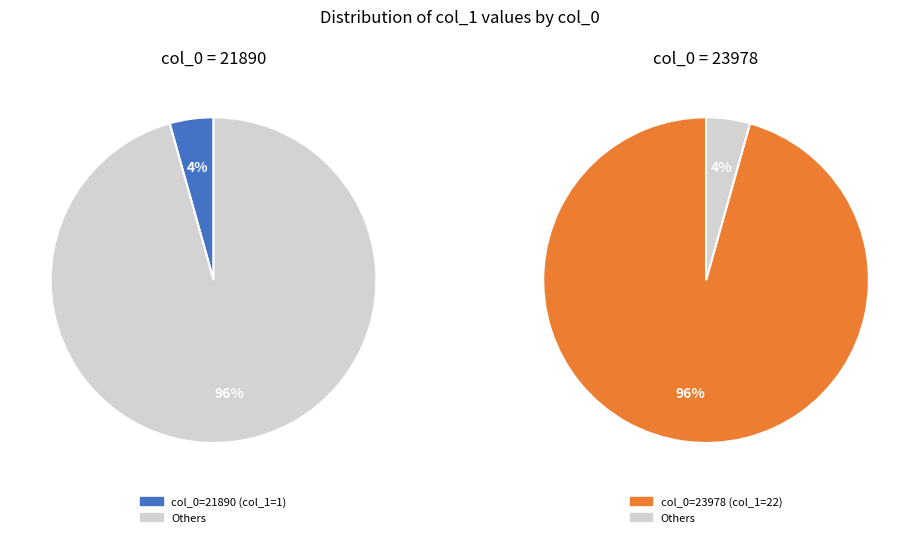

Rank the categories by value from highest to lowest.

23978, 21890